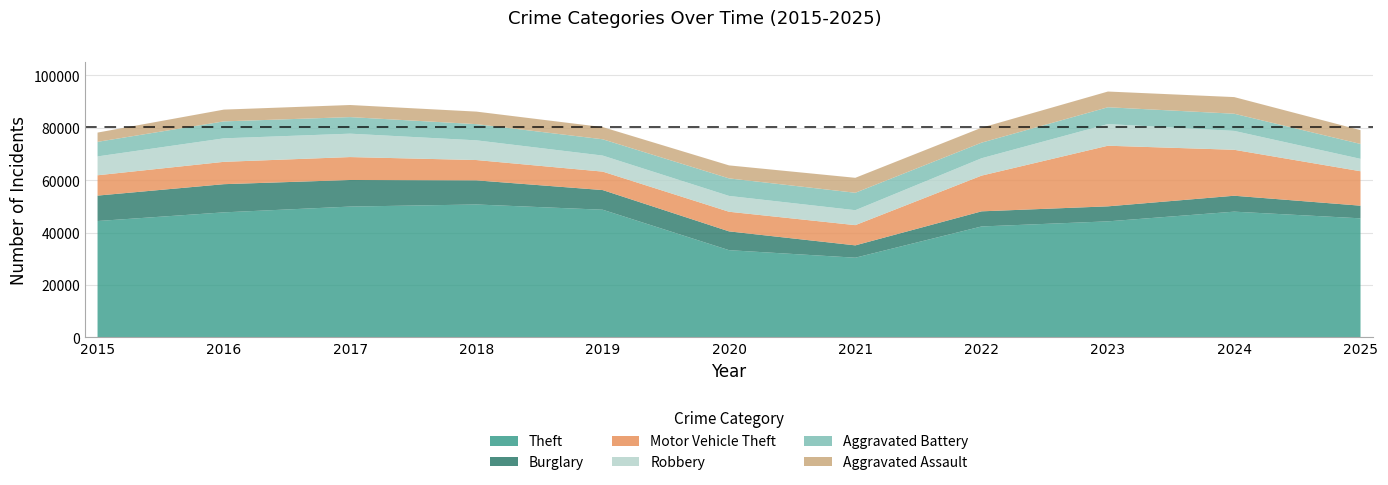

Reading right to left, list all the values displayed in this chart.

Theft: 2025=45434	2024=47981	2023=44283	2022=42336	2021=30423	2020=33293	2019=48715	2018=50716	2017=49916	2016=47710	2015=44407
Burglary: 2025=4822	2024=6068	2023=5722	2022=5766	2021=4700	2020=7169	2019=7495	2018=9200	2017=10137	2016=10746	2015=9697
Motor Vehicle Theft: 2025=13133	2024=17522	2023=23114	2022=13624	2021=7714	2020=7481	2019=7036	2018=7745	2017=8742	2016=8520	2015=7749
Robbery: 2025=4721	2024=7199	2023=8264	2022=6624	2021=5695	2020=6031	2019=6114	2018=7513	2017=8923	2016=8959	2015=7187
Aggravated Battery: 2025=5685	2024=6550	2023=6406	2022=5947	2021=6649	2020=6691	2019=6215	2018=6176	2017=6317	2016=6468	2015=5561
Aggravated Assault: 2025=5271	2024=6349	2023=5997	2022=5698	2021=5706	2020=4957	2019=4645	2018=4780	2017=4611	2016=4489	2015=3531